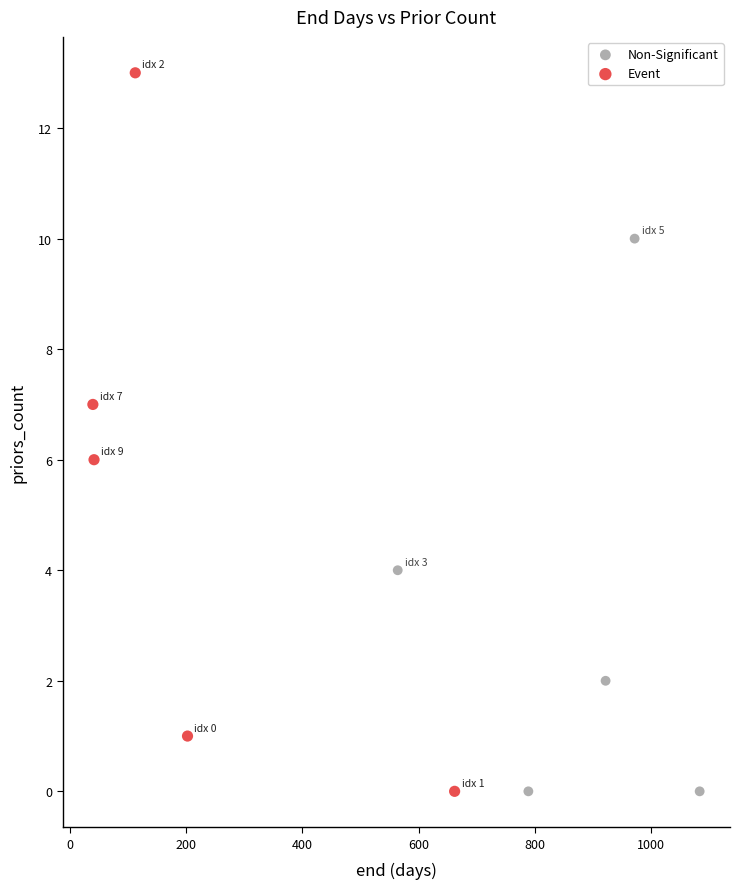

What are all the series names shown in the legend?

Non-Significant, Event